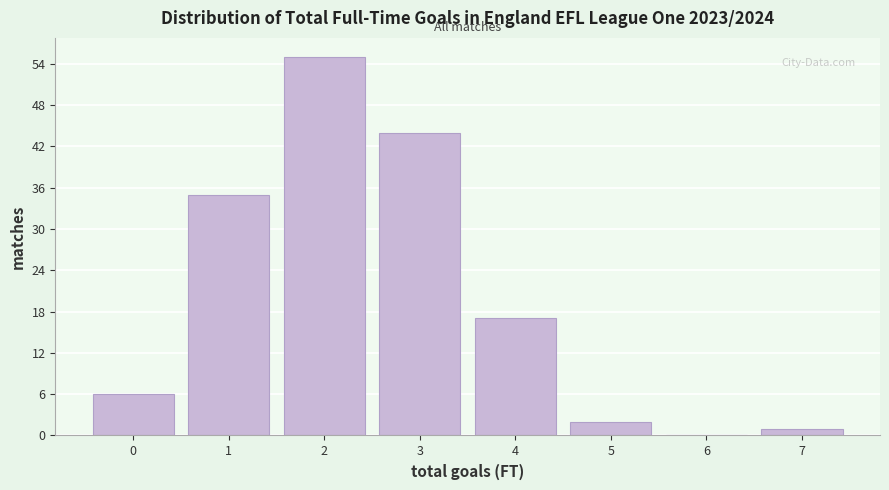

Reading left to right, list every bar in this chart as the range it spans on the x-axis followed by its height. The values are not printed on the chart, so give them approximately, as read against the axis.

-0.5 to 0.5: 6
0.5 to 1.5: 35
1.5 to 2.5: 55
2.5 to 3.5: 44
3.5 to 4.5: 17
4.5 to 5.5: 2
5.5 to 6.5: 0
6.5 to 7.5: 1